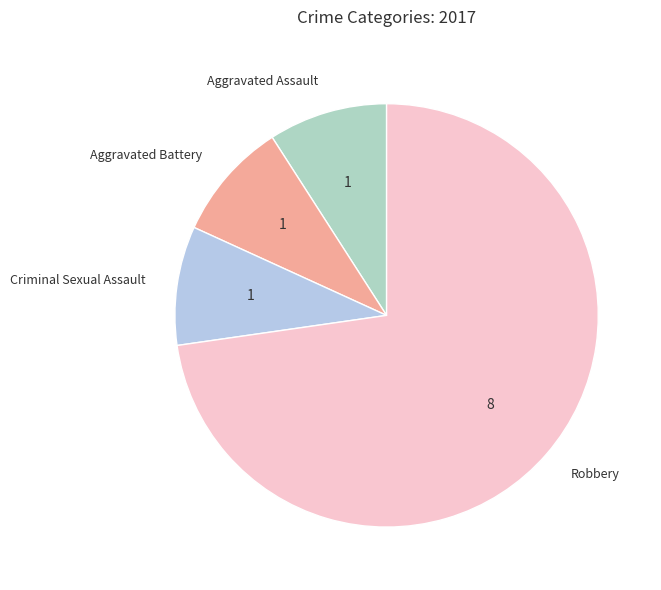

What is the largest slice in the pie chart?

Robbery